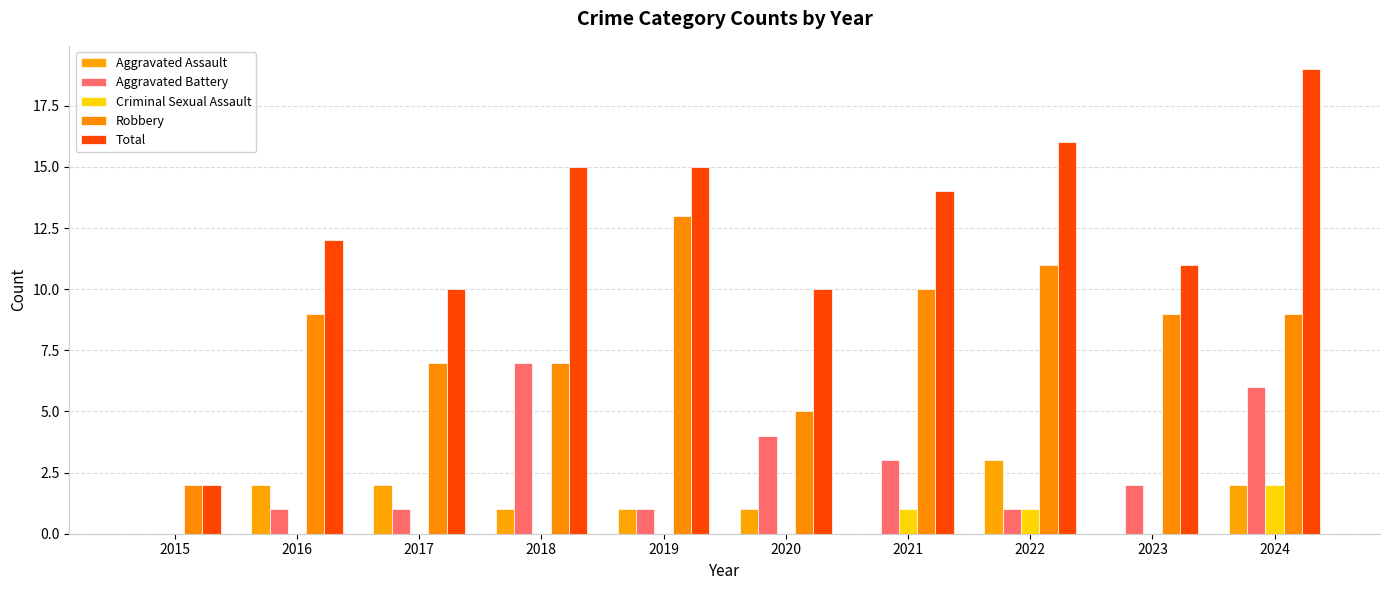

Rank the series by their maximum value, from highest to lowest.

Total, Robbery, Aggravated Battery, Aggravated Assault, Criminal Sexual Assault